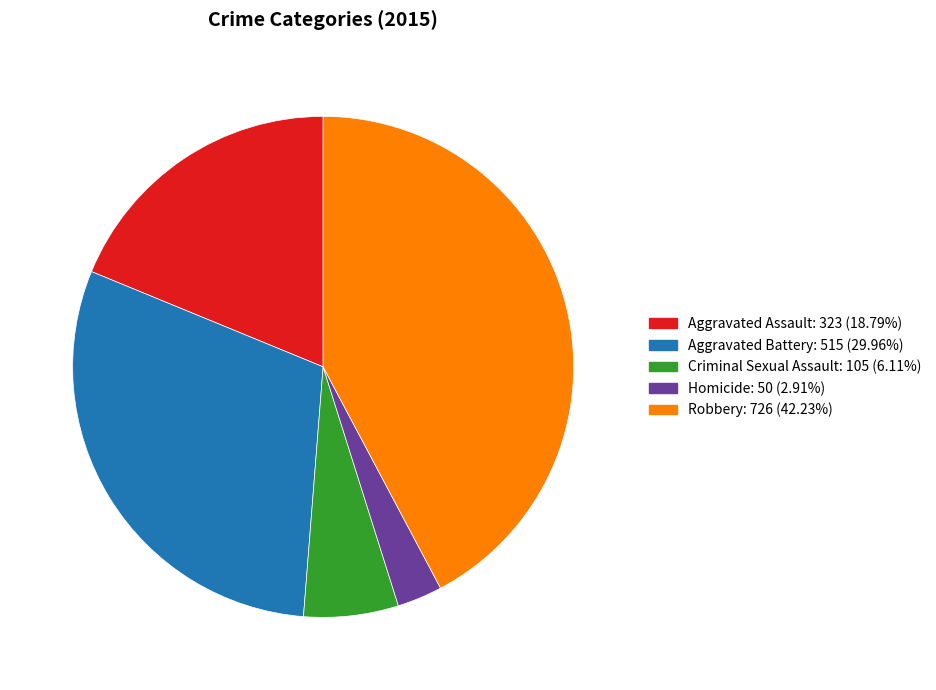

Between Aggravated Assault and Aggravated Battery, which is larger?

Aggravated Battery